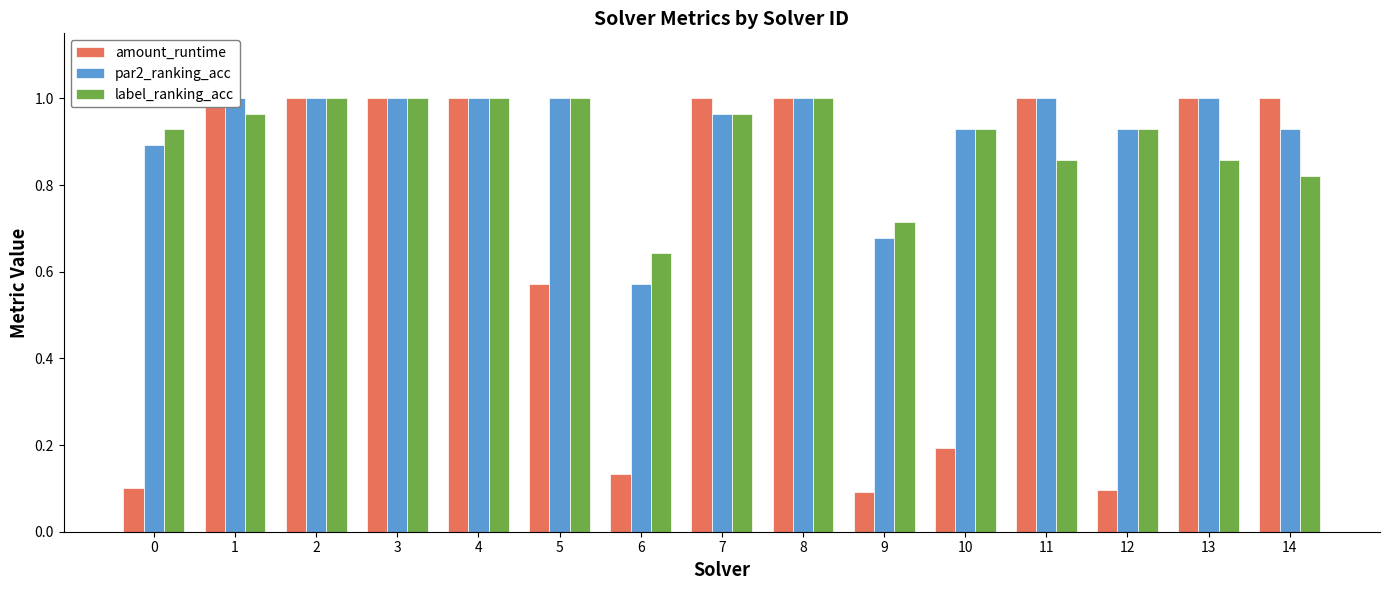

At which category is the sum across all series the highest?

2